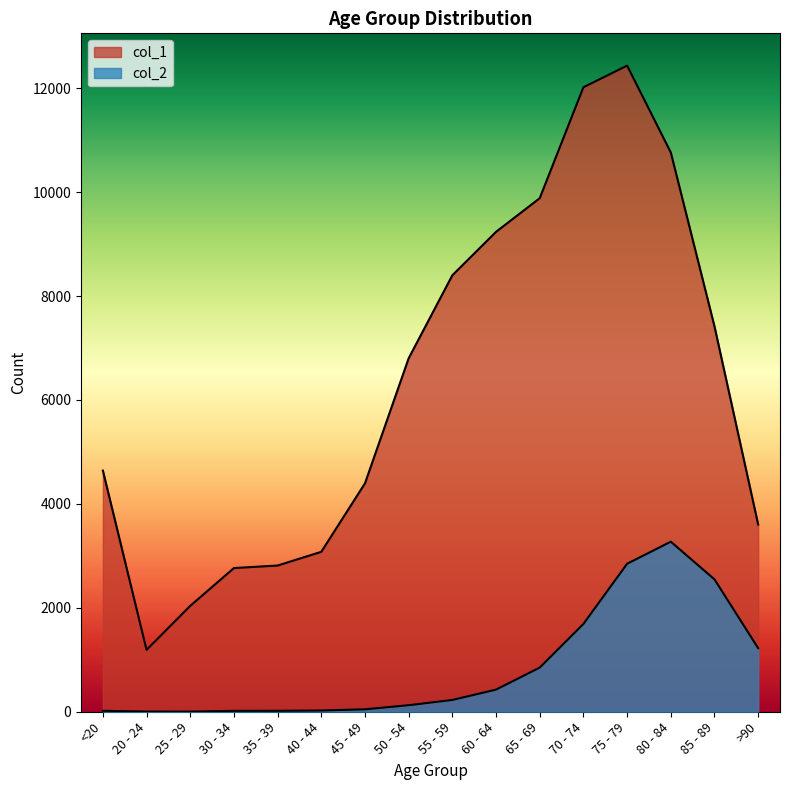

Which category has the lowest value across all series?

25 - 29